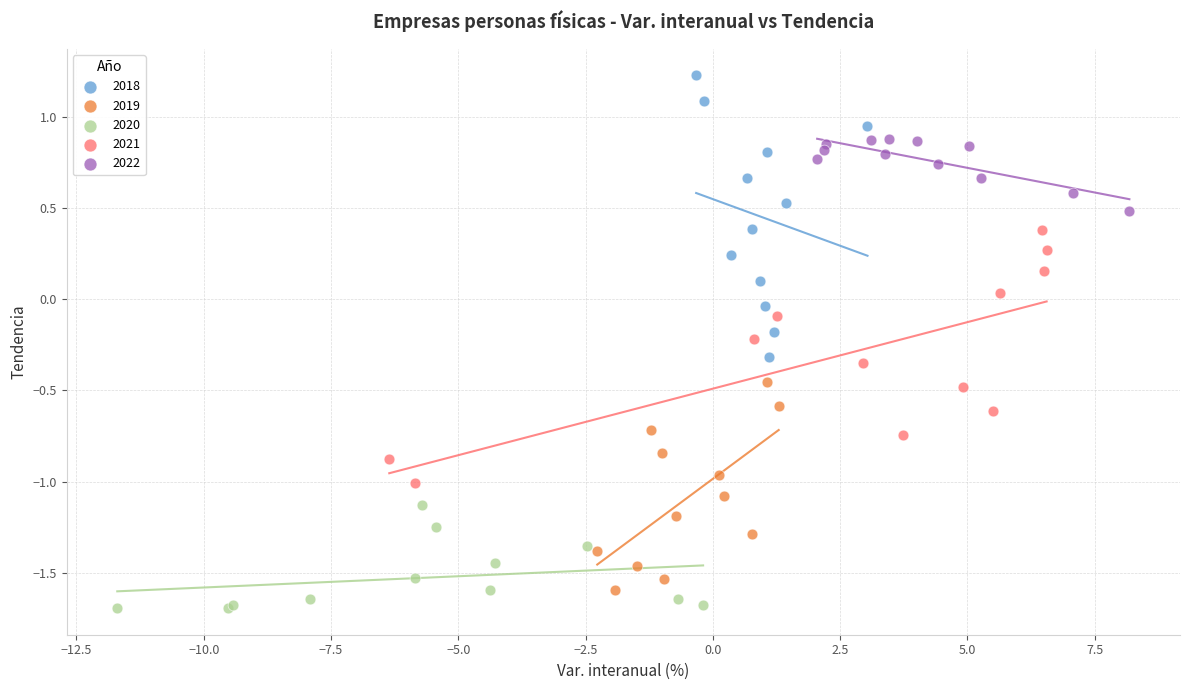

Which series reaches the minimum Y coordinate?

2020